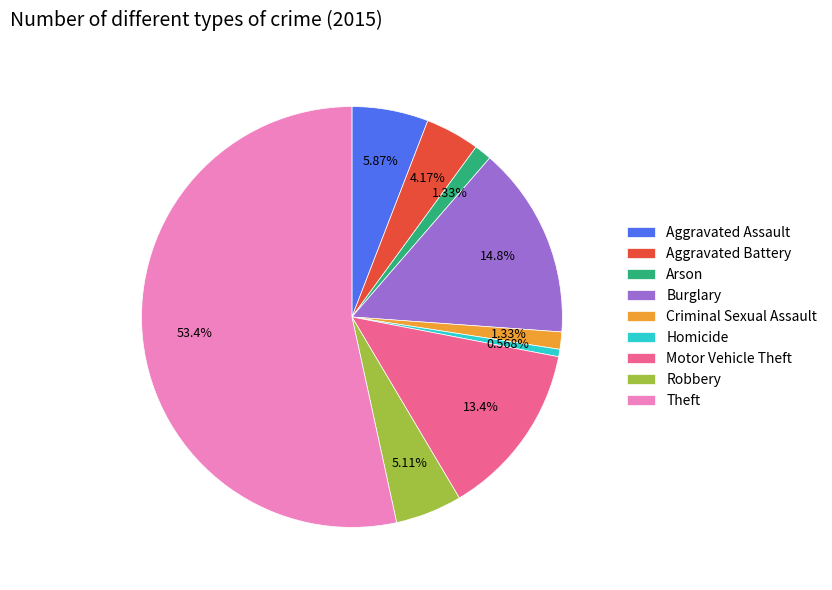

Which category has the smallest portion of the pie?

Homicide